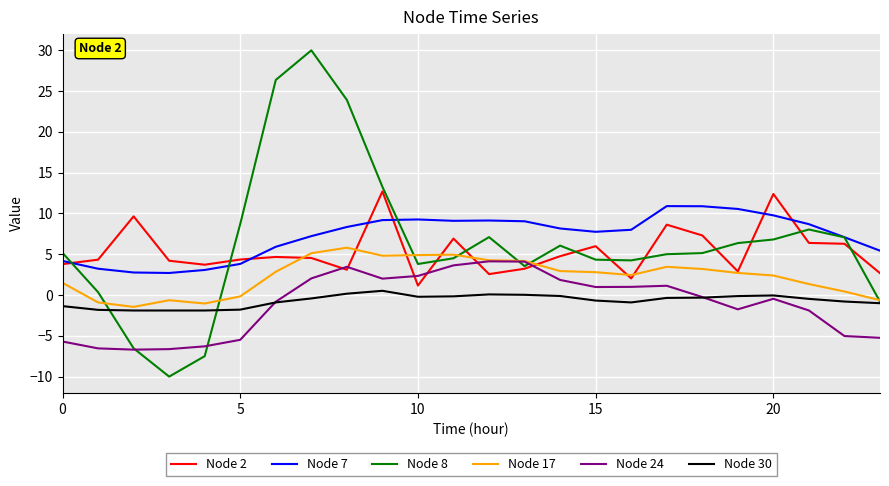

What is the sum of all Node 17 values?

55.2